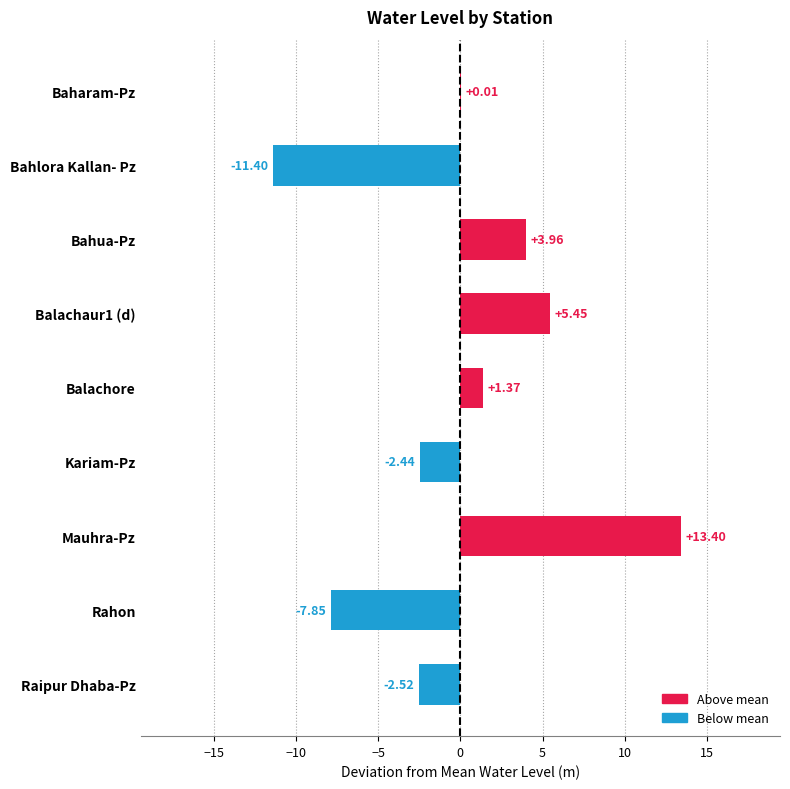

At which category does the chart reach its peak across all series?

Mauhra-Pz